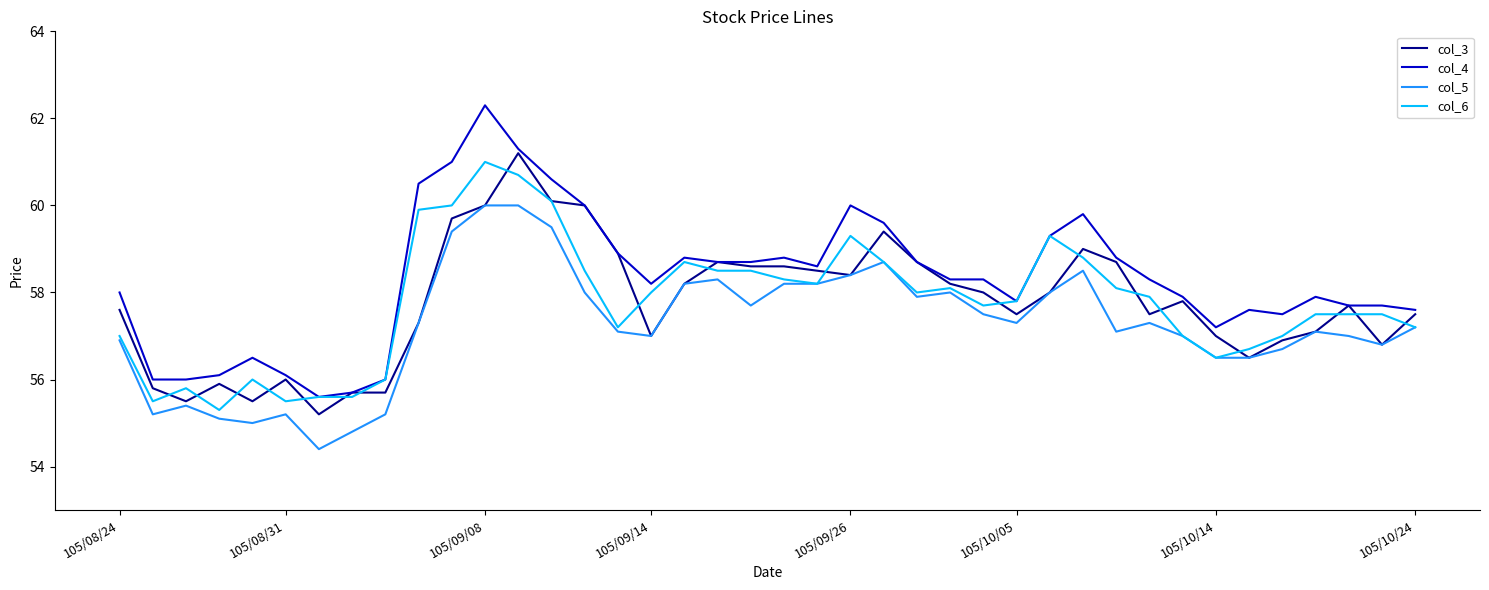

Which series has the largest total across all categories?

col_4